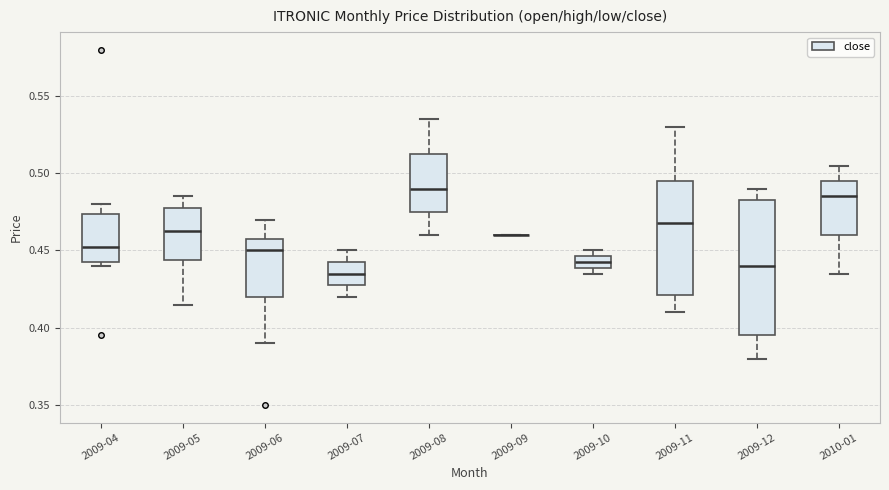

Reading left to right, read every box against the y-axis: the position of its median line, the range the box covers, and the ends of its whiskers. The values are not printed on the chart, so give them approximately, as read against the axis.

2009-04: median 0.455, box 0.445 to 0.475, whiskers 0.440 to 0.480
2009-05: median 0.465, box 0.445 to 0.480, whiskers 0.415 to 0.485
2009-06: median 0.450, box 0.420 to 0.460, whiskers 0.390 to 0.470
2009-07: median 0.435, box 0.430 to 0.445, whiskers 0.420 to 0.450
2009-08: median 0.490, box 0.475 to 0.515, whiskers 0.460 to 0.535
2009-09: box collapsed to a line at 0.460, whiskers 0.460 to 0.460
2009-10: median 0.445 (inside the box), box 0.440 to 0.445, whiskers 0.435 to 0.450
2009-11: median 0.470, box 0.420 to 0.495, whiskers 0.410 to 0.530
2009-12: median 0.440, box 0.395 to 0.485, whiskers 0.380 to 0.490
2010-01: median 0.485, box 0.460 to 0.495, whiskers 0.435 to 0.505